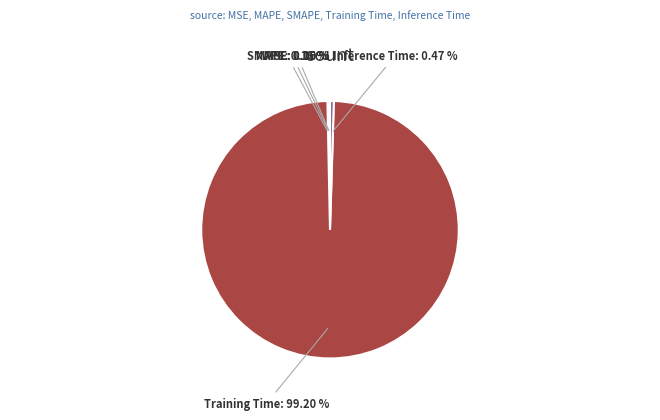

To the nearest percent, what is the average slice percentage?

20%